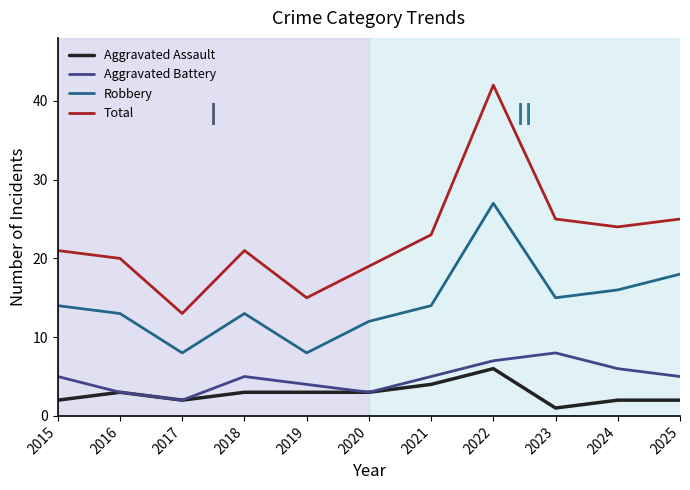

True or false: Total and Aggravated Battery cross at least once.

False